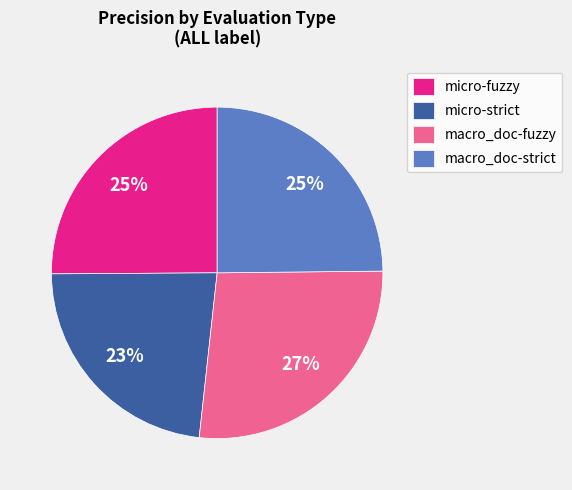

What is the smallest slice in the pie chart?

micro-strict